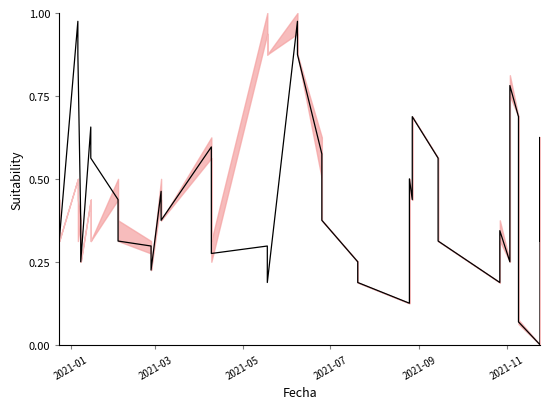

What is the difference between the second highest and second lowest values?

0.9